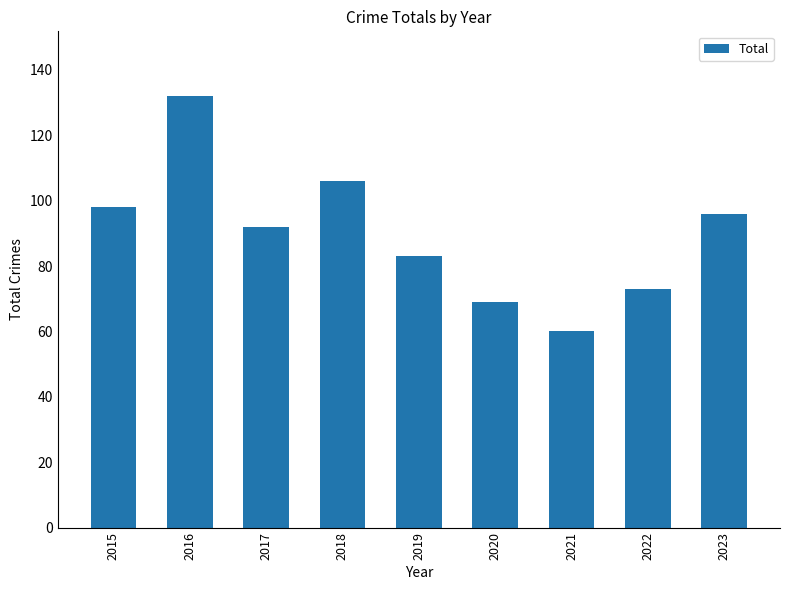

At which label is the value closest to 96?

2023